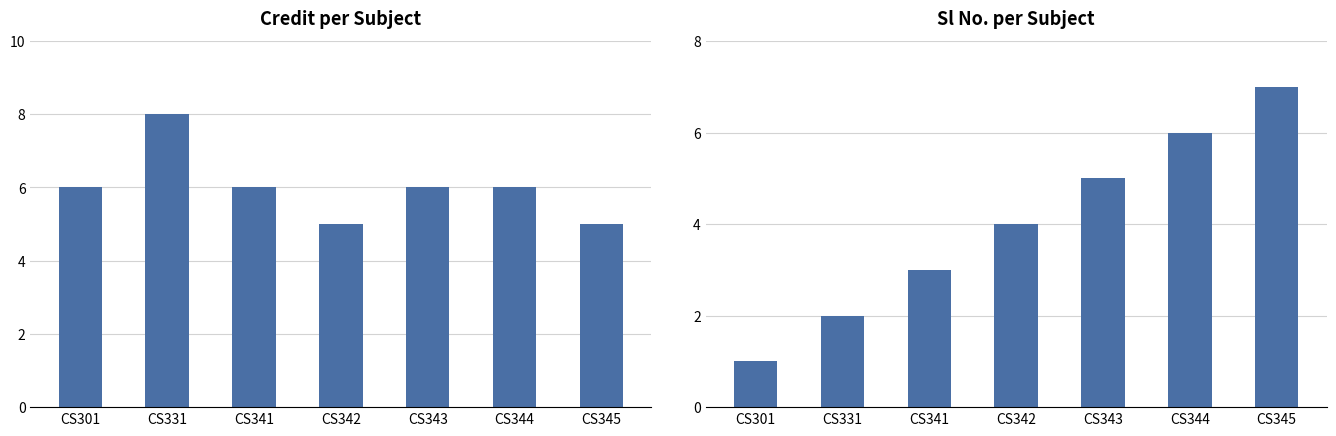

Which series has the largest total across all categories?

Credit